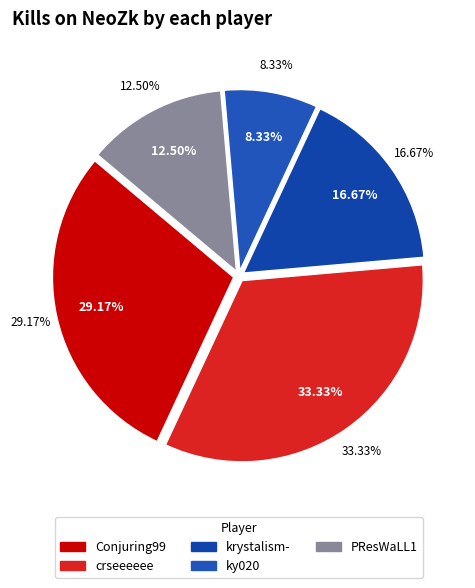

Is there any slice that represents more than half of the pie?

No